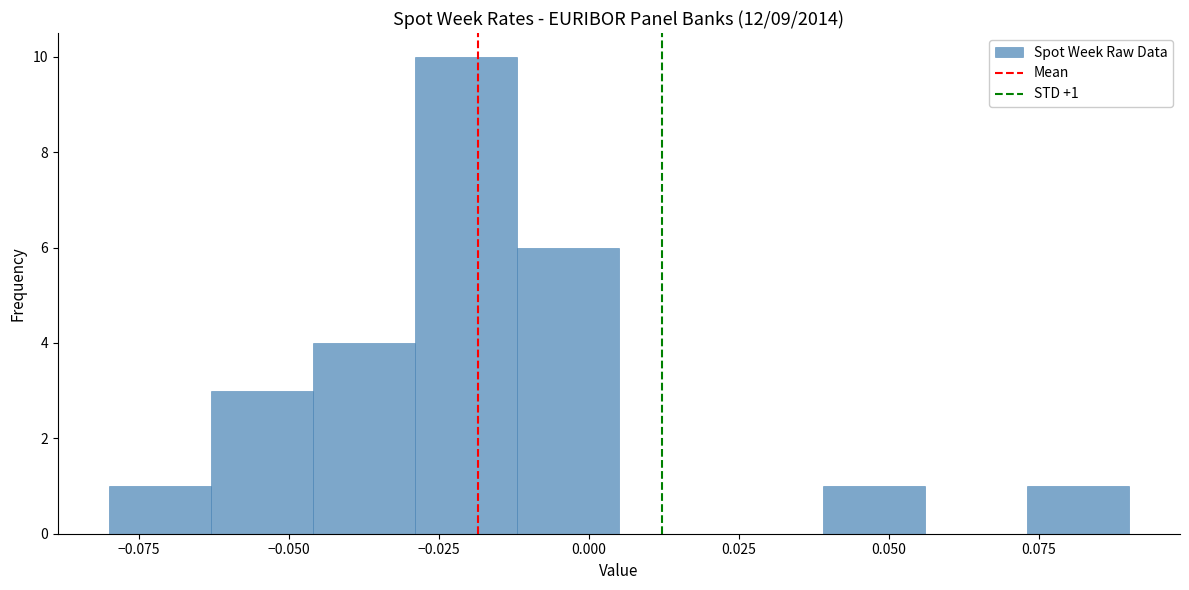

Around what value on the x-axis is the tallest bar? Give the approximate position of its centre, as read against the axis.

-0.020